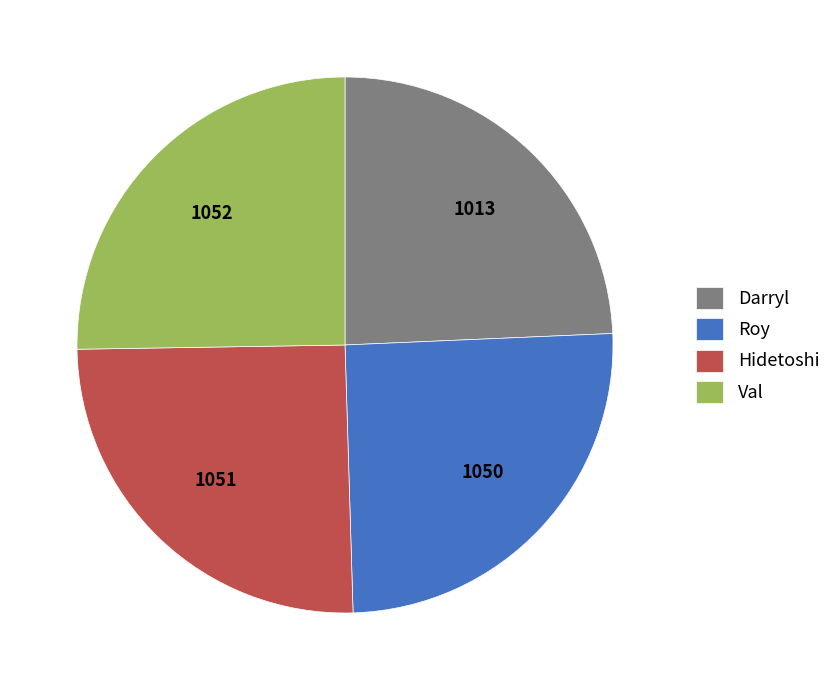

Does Hidetoshi account for over 50% of the chart?

No